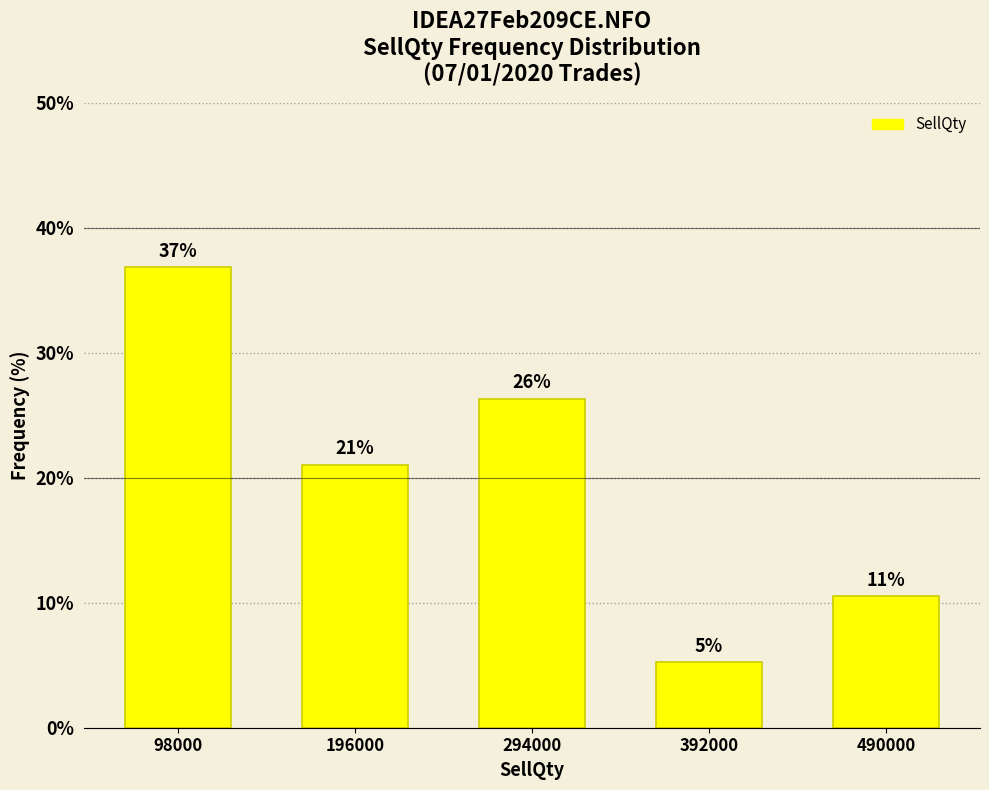

Which has a higher value, 294000 or 392000?

294000